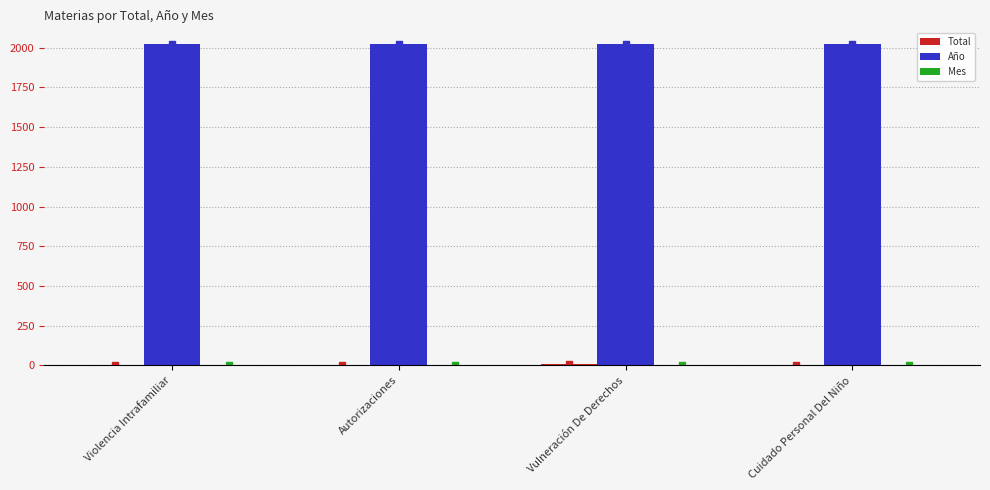

Are the bars grouped side by side (vs. stacked)?

Yes